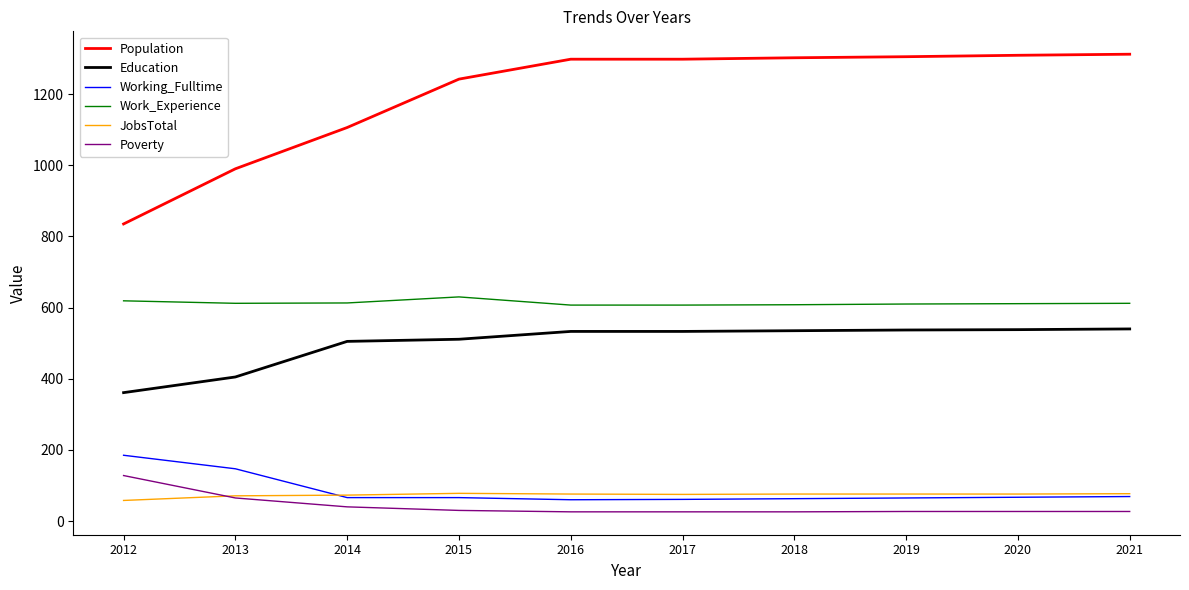

What are all the series names shown in the legend?

Population, Education, Working_Fulltime, Work_Experience, JobsTotal, Poverty